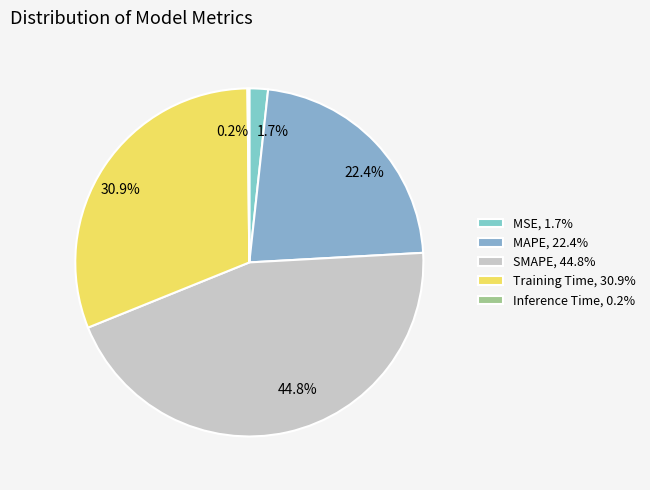

To the nearest percent, what is the difference between the MSE and SMAPE slice percentages?

43%